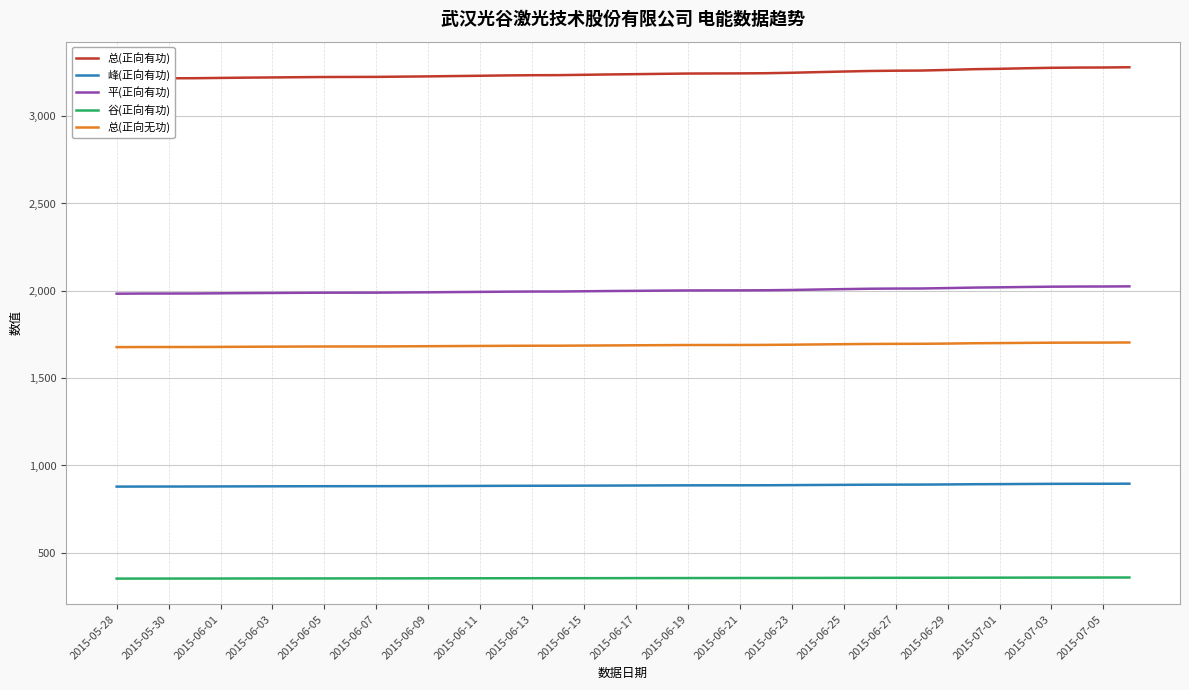

How many lines are shown in the chart?

5